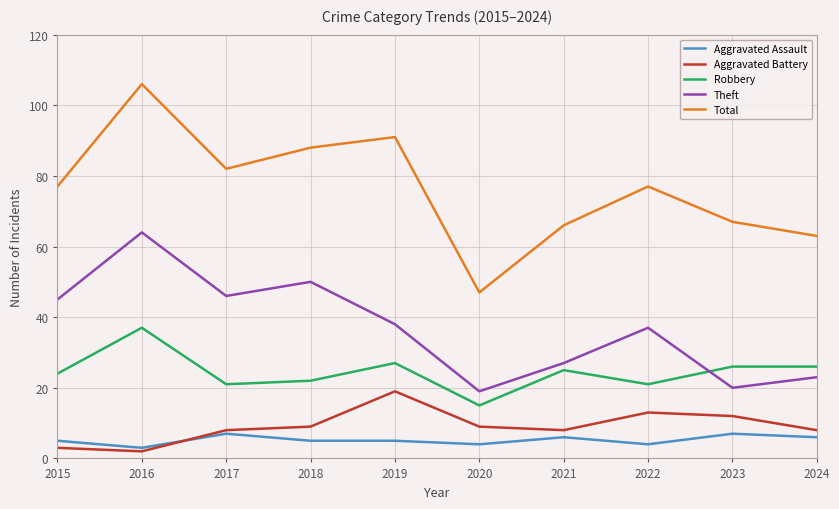

What are all the series names shown in the legend?

Aggravated Assault, Aggravated Battery, Robbery, Theft, Total